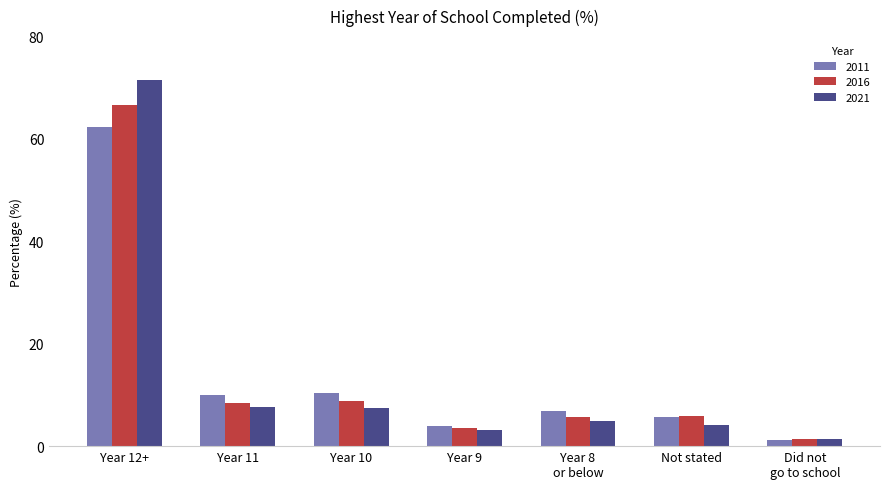

Read the 2021 value at Year 12+.

71.5